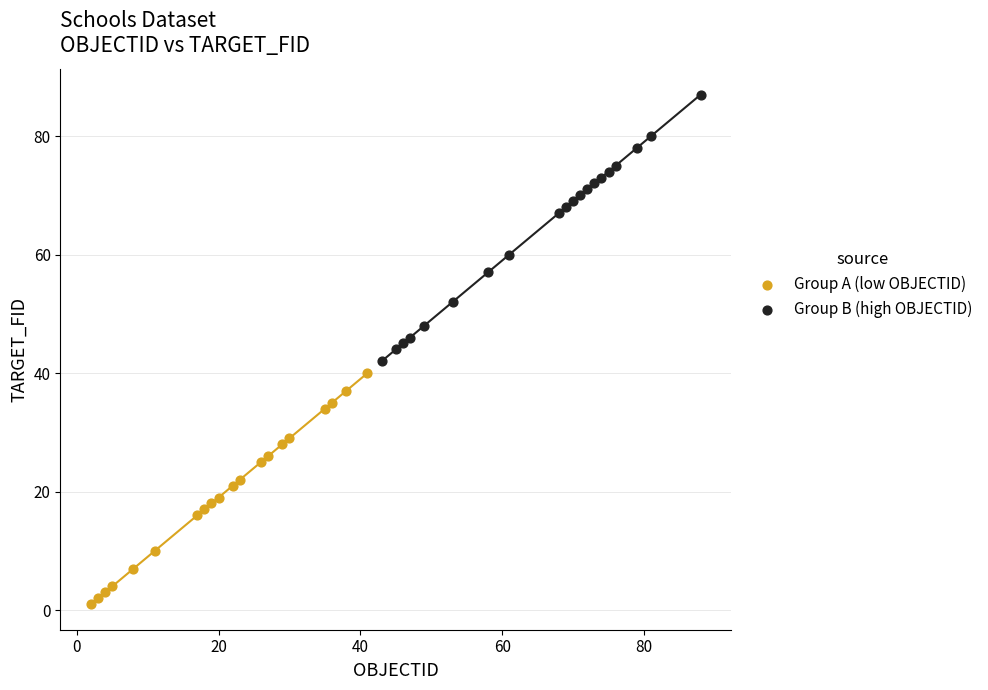

Which series reaches the minimum Y coordinate?

Group A (low OBJECTID)